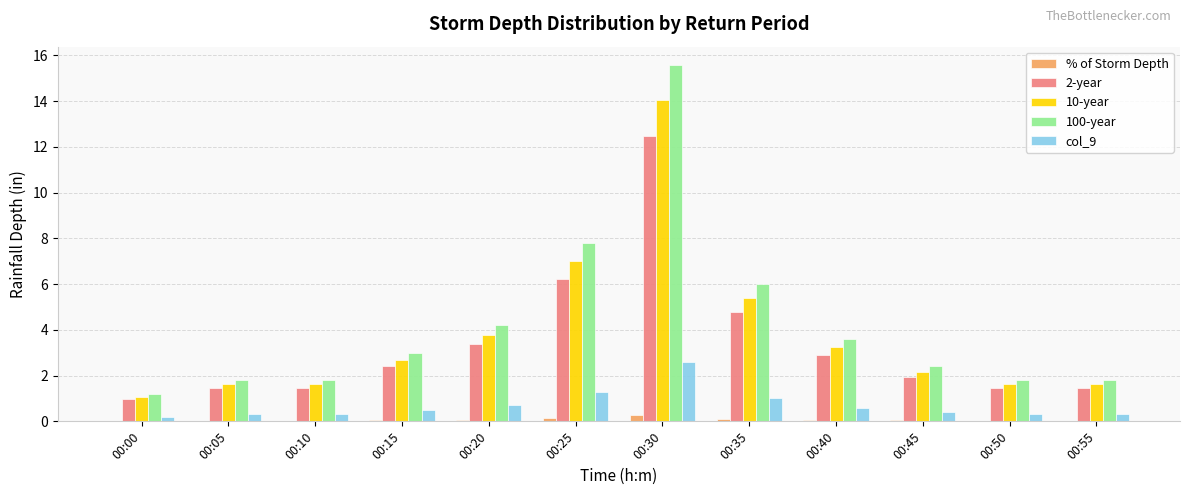

Does the chart contain stacked bars?

No